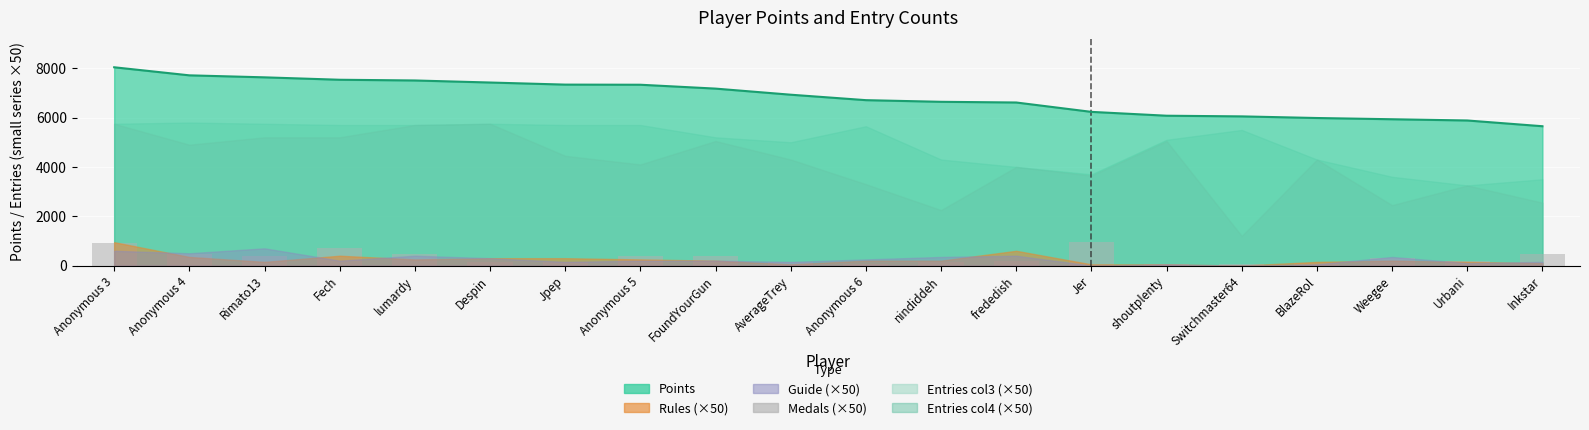

At which label does the data first exceed 300?

Anonymous 3